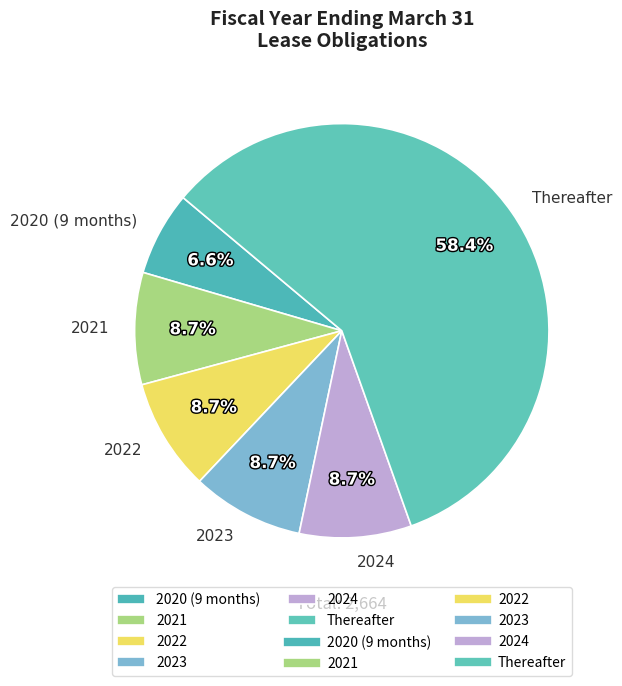

To the nearest percent, what is the difference between the Thereafter and 2021 slice percentages?

50%